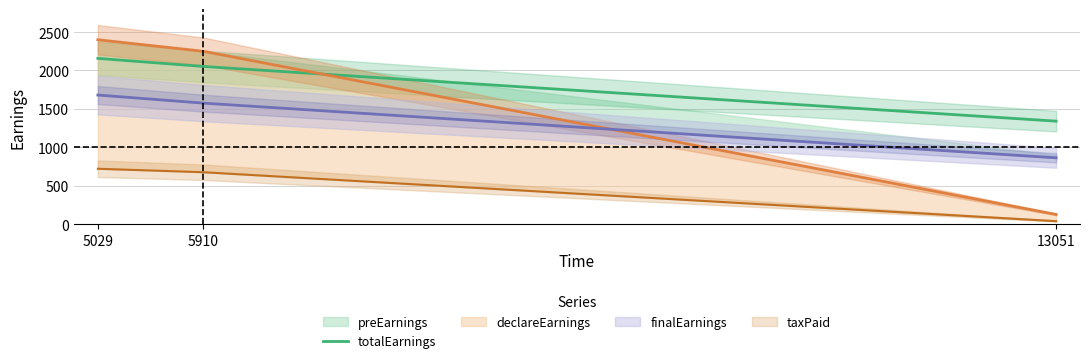

Count the number of values greater than 2052.

2